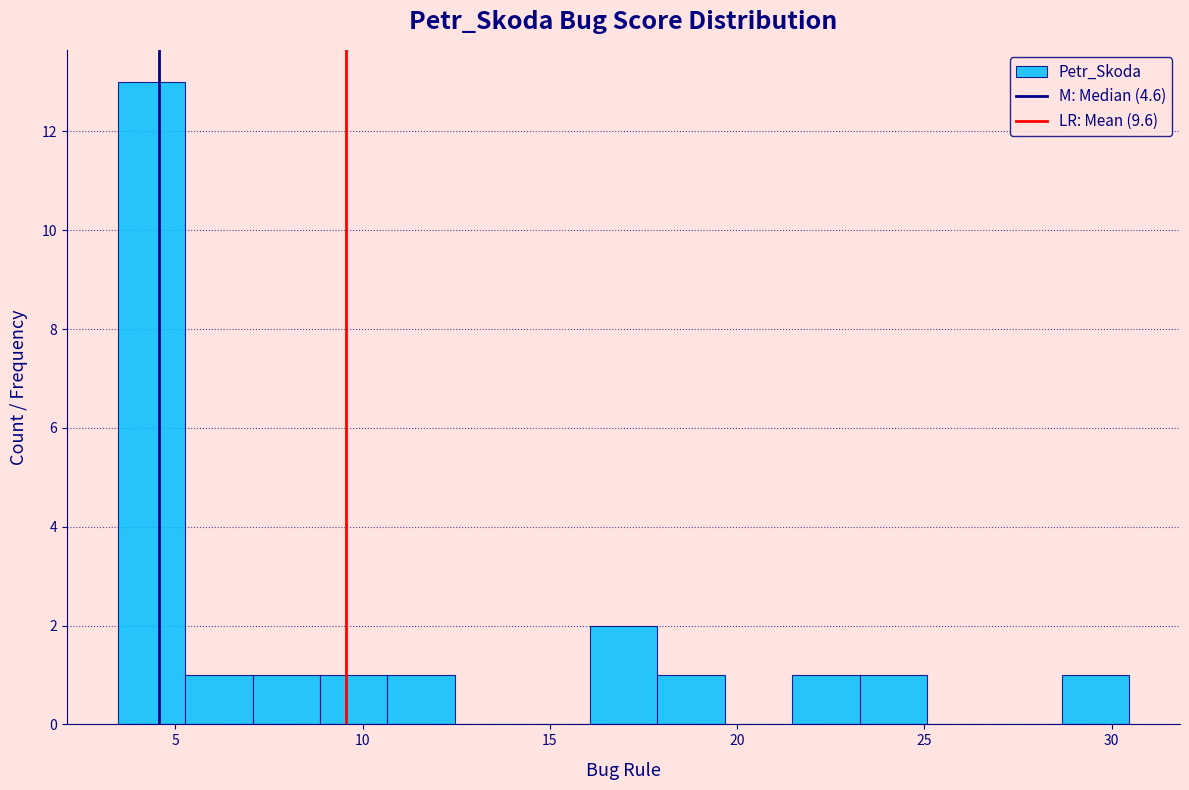

Read against the x-axis, roughly where is the centre of the tallest bar?

4.5